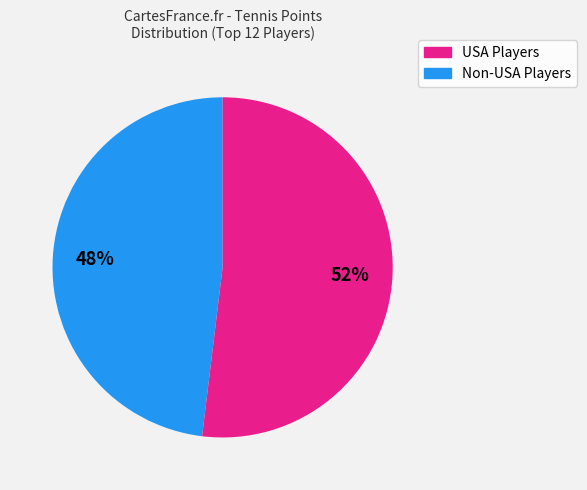

Does any single category account for the majority?

Yes